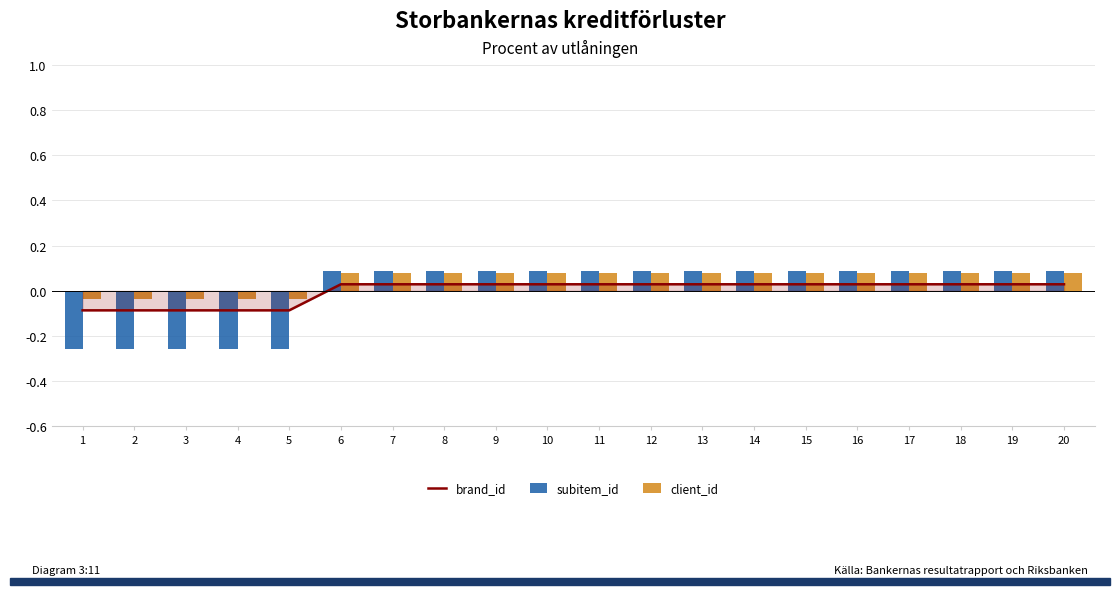

Which series has the largest range (max minus min)?

subitem_id